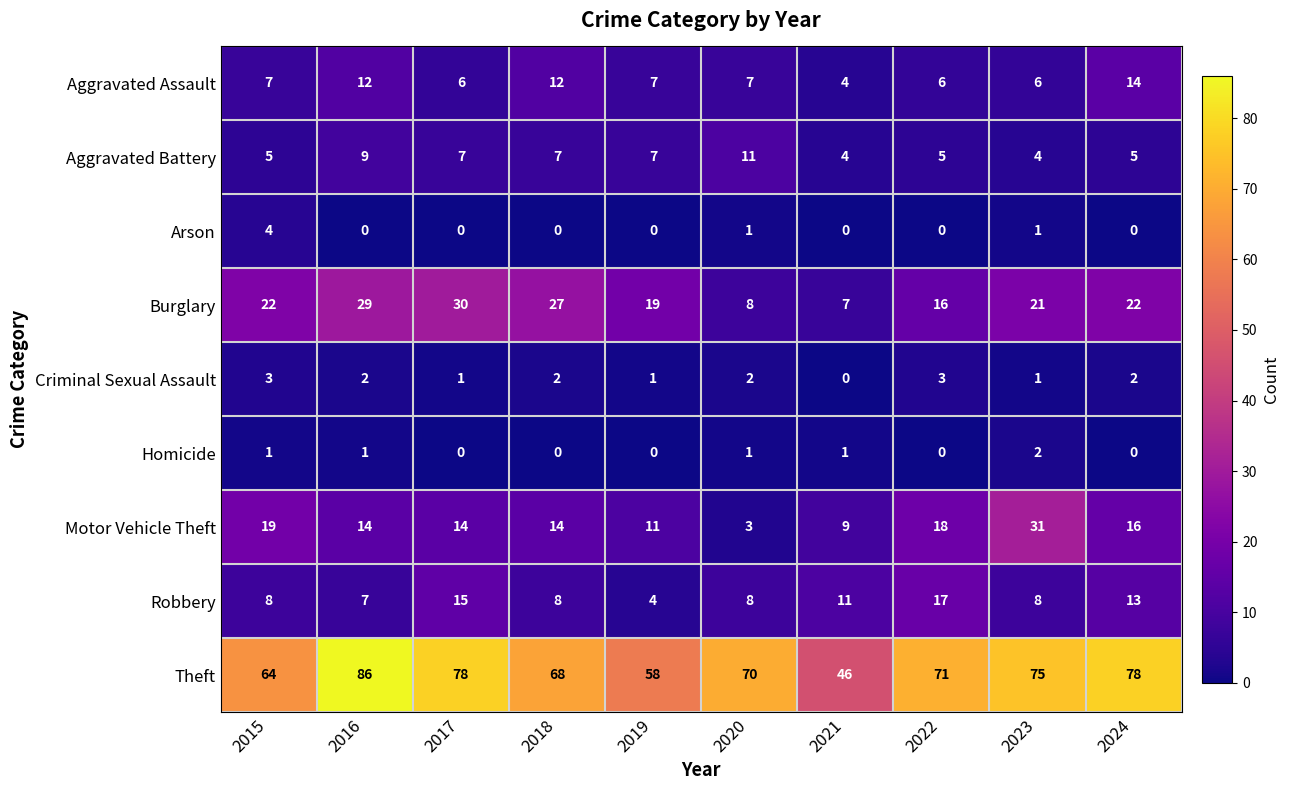

At which label is Robbery closest to 10?

2021